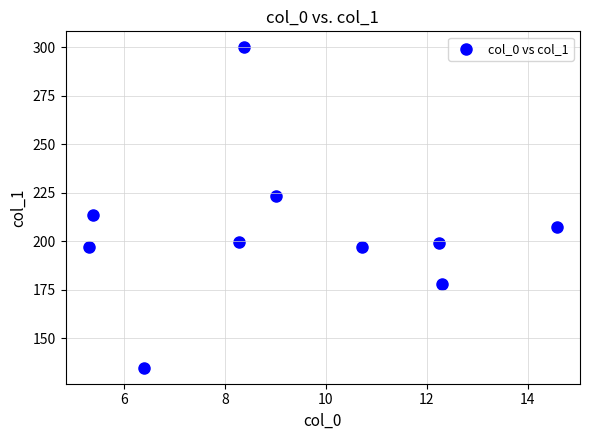

What is the range of X values (max minus min)?

9.3